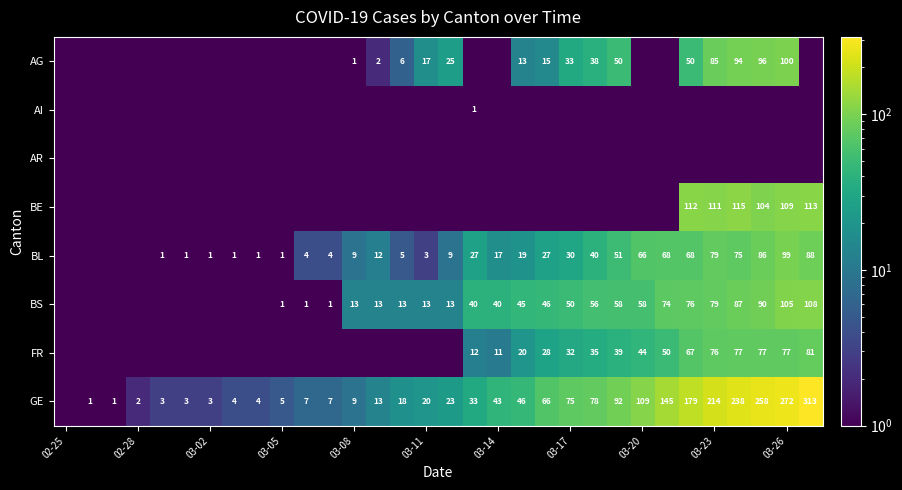

Is it true that GE equals 9.0 at 03-08?

True